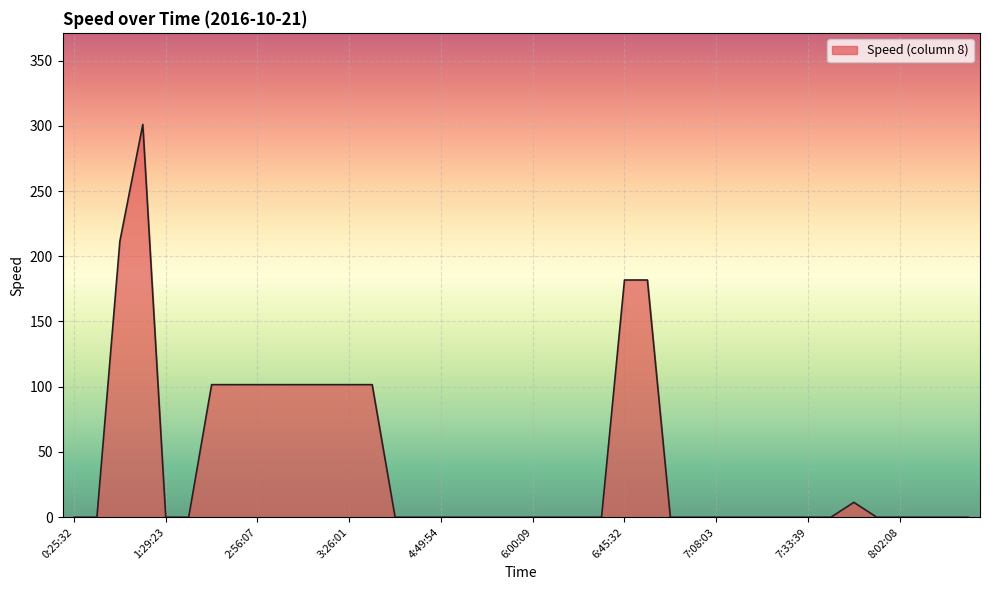

What is the maximum value shown in the chart?

301.0